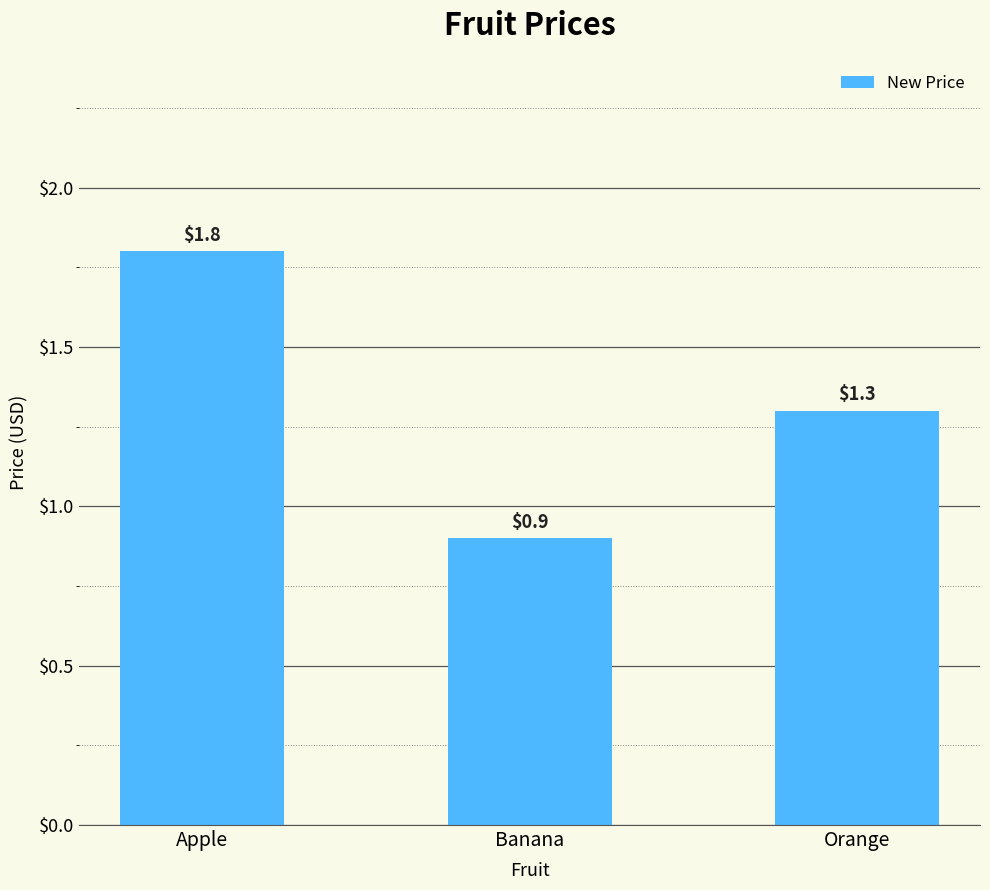

What is the value of the 1st bar from the left?

1.8